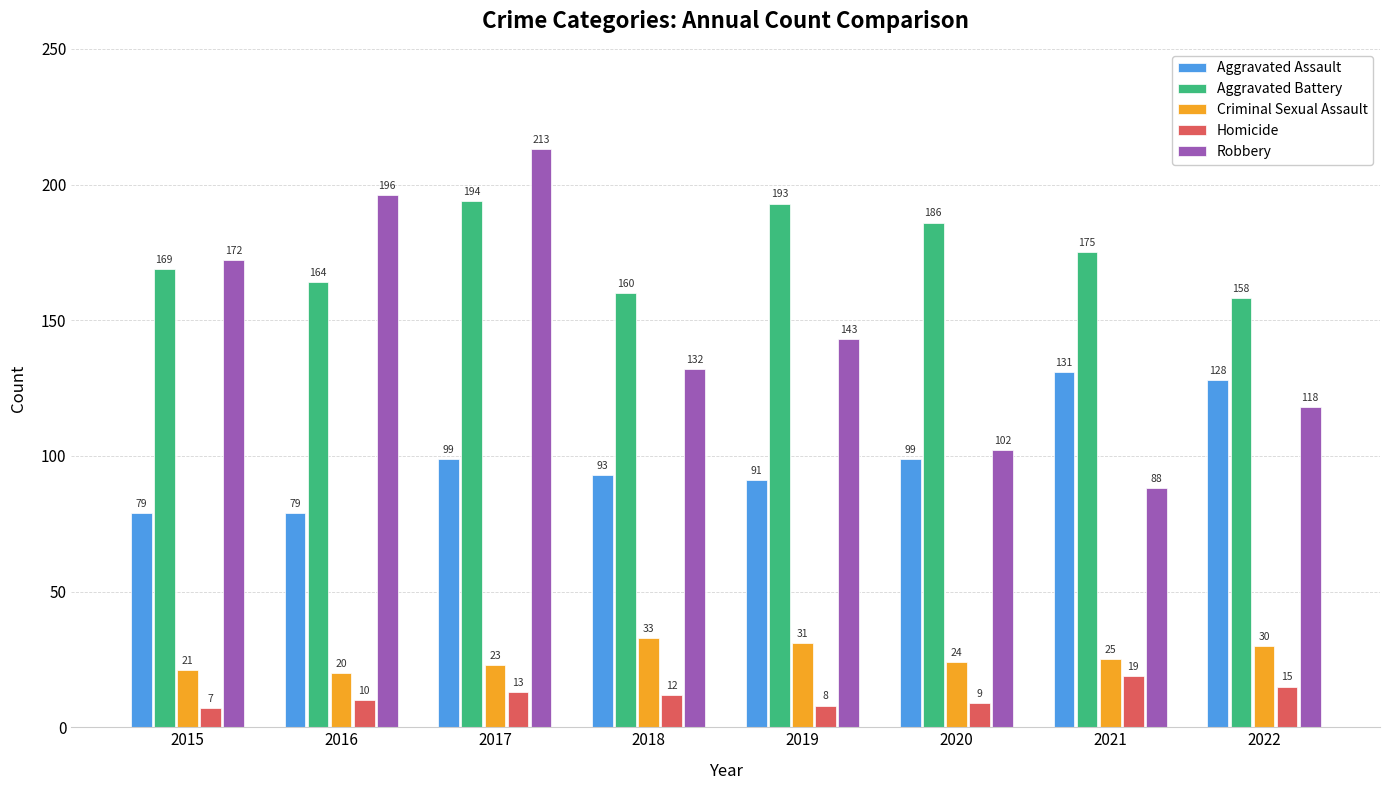

What is the difference between the maximum and second lowest values in the Robbery series?

111